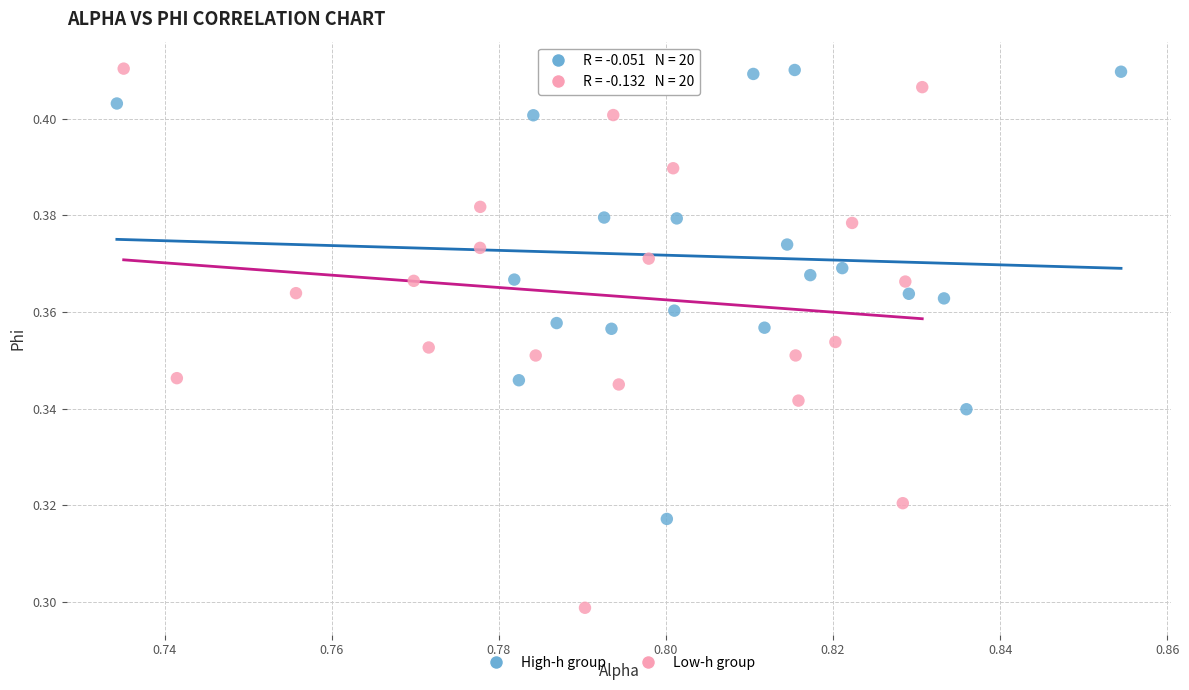

Which series has the largest Y range (max minus min)?

Low-h group